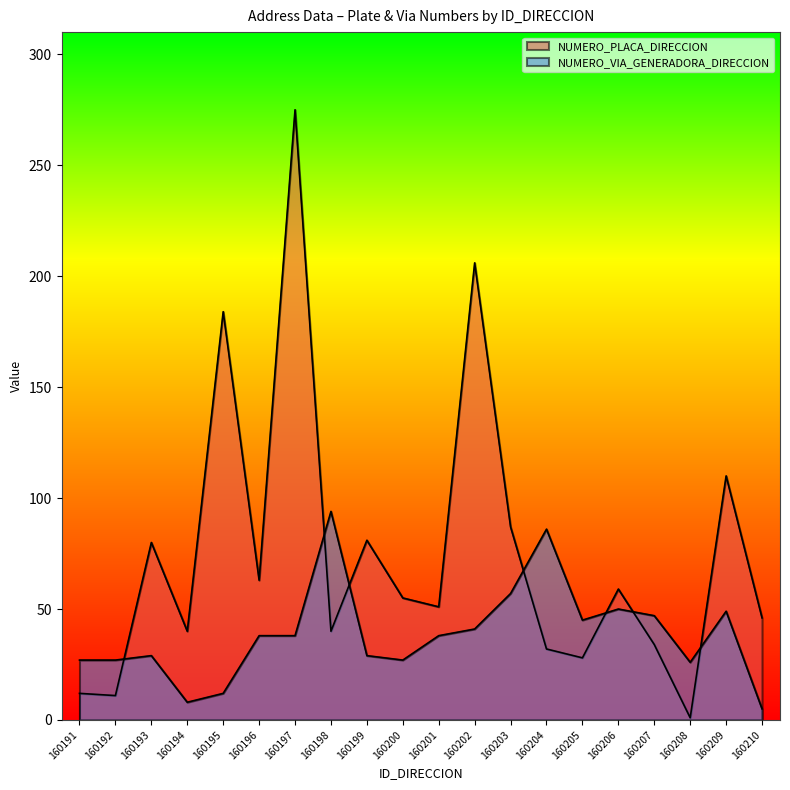

The NUMERO_PLACA_DIRECCION series shows 110 at 160193. True or false?

False